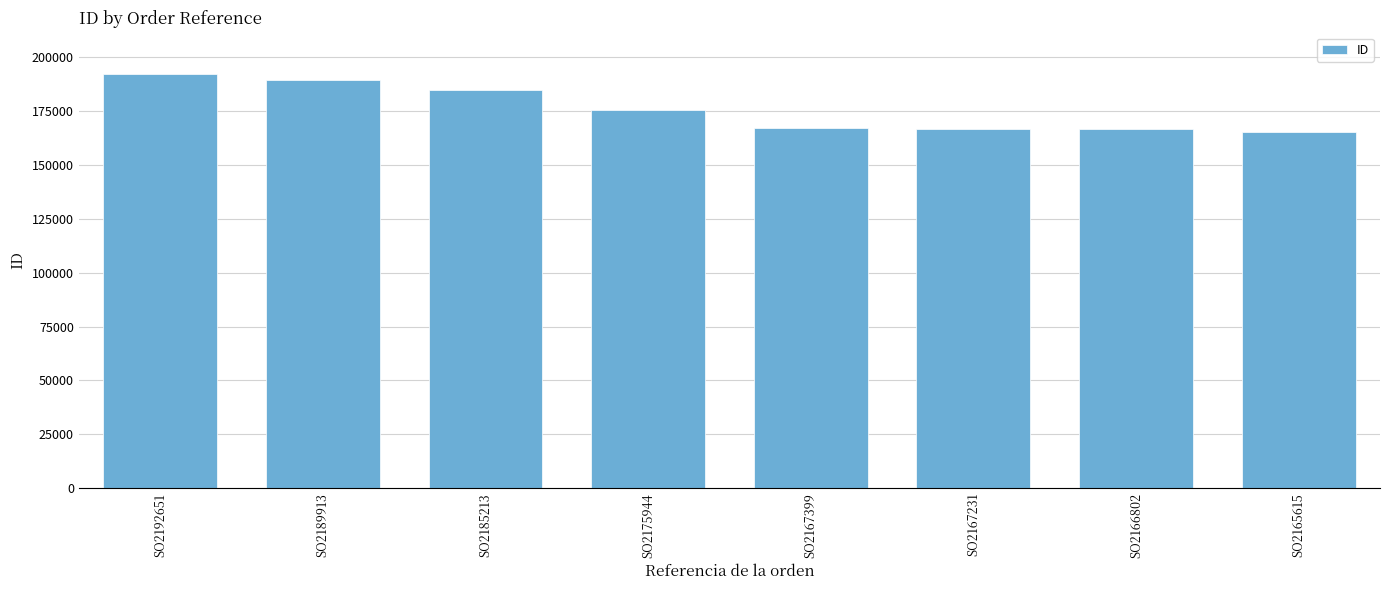

Count the number of categories in the chart.

8